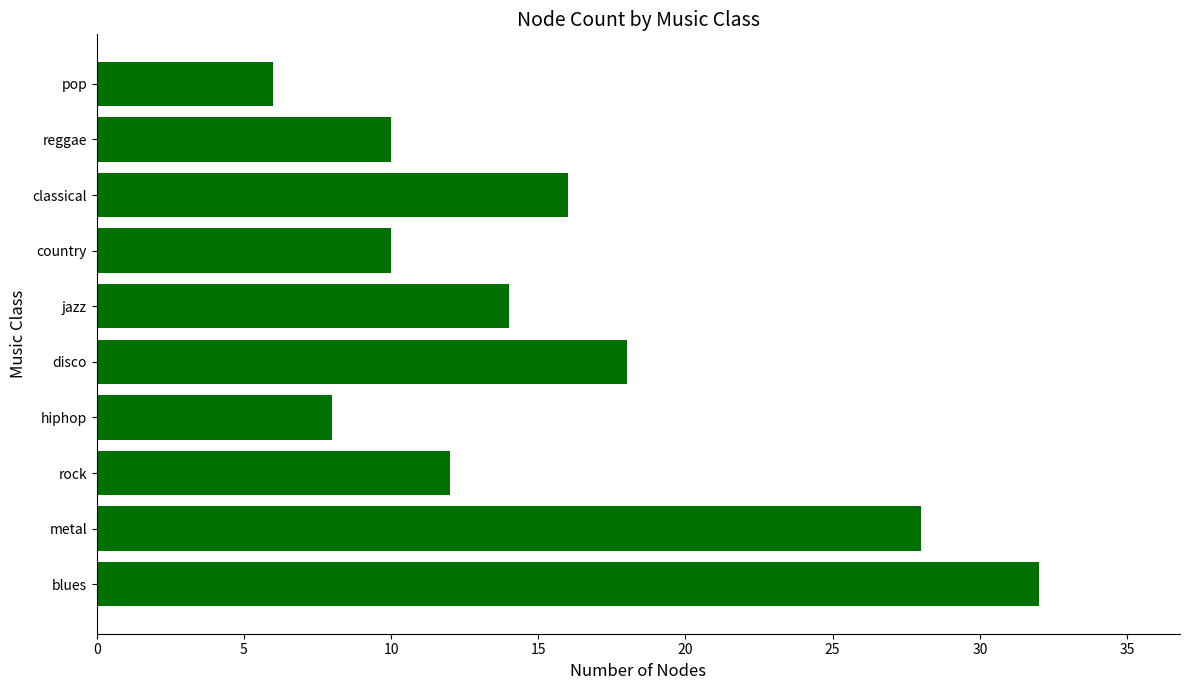

At which category does the chart reach its peak across all series?

blues